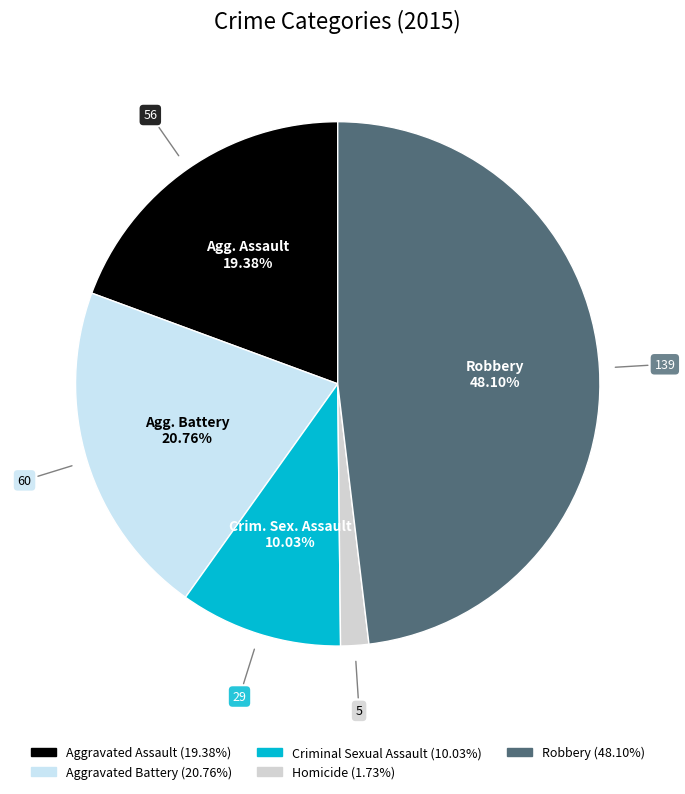

To the nearest percent, what is the average slice percentage?

20%